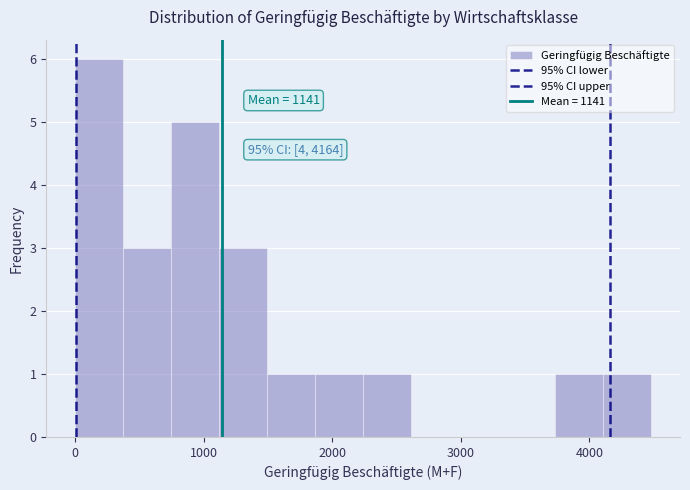

Read against the x-axis, roughly where is the centre of the tallest bar?

200